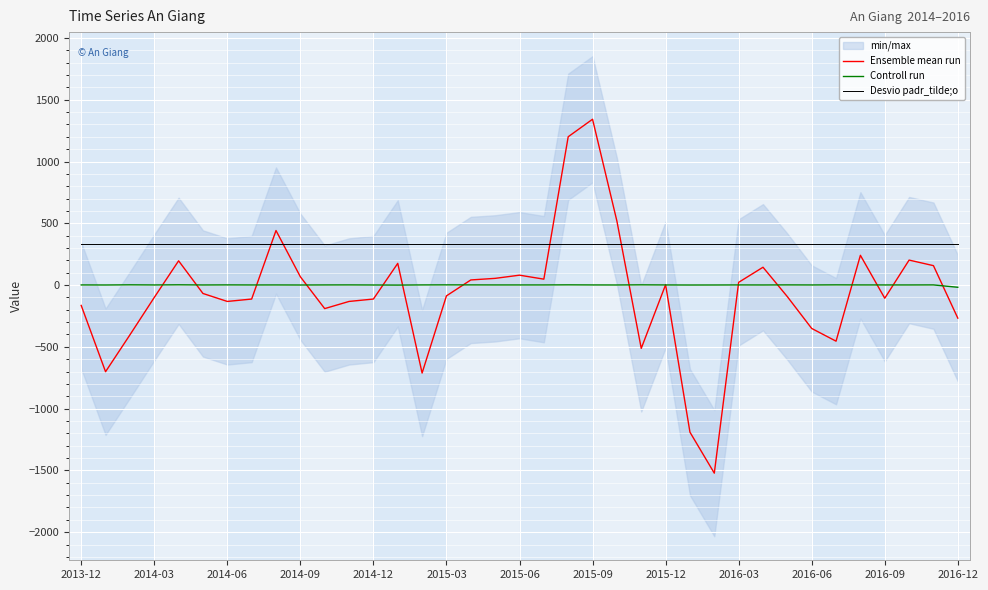

What is the average value of the Desvio padr_tilde;o series?

333.4